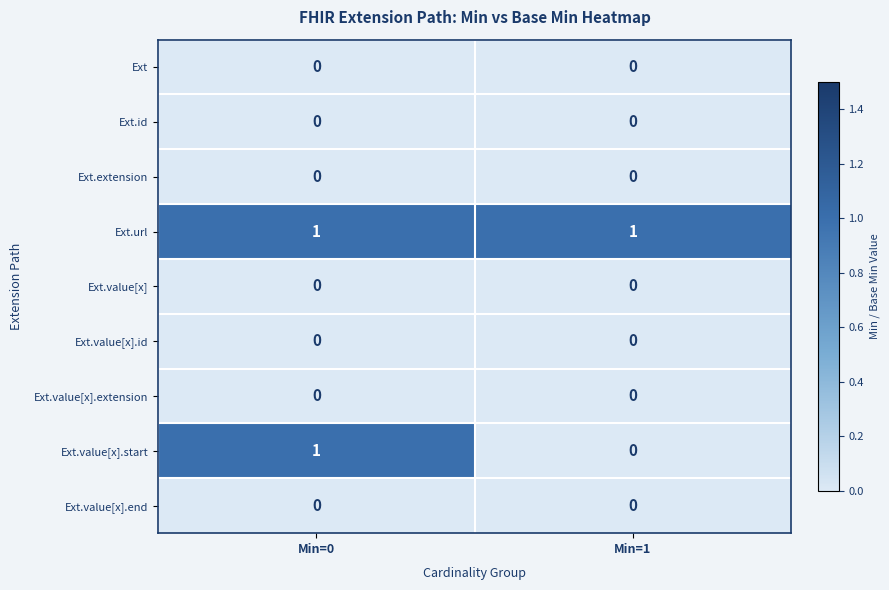

Reading right to left, transcribe all the data shown in this chart.

Ext: 0	0
Ext.id: 0	0
Ext.extension: 0	0
Ext.url: 1	1
Ext.value[x]: 0	0
Ext.value[x].id: 0	0
Ext.value[x].extension: 0	0
Ext.value[x].start: 0	1
Ext.value[x].end: 0	0